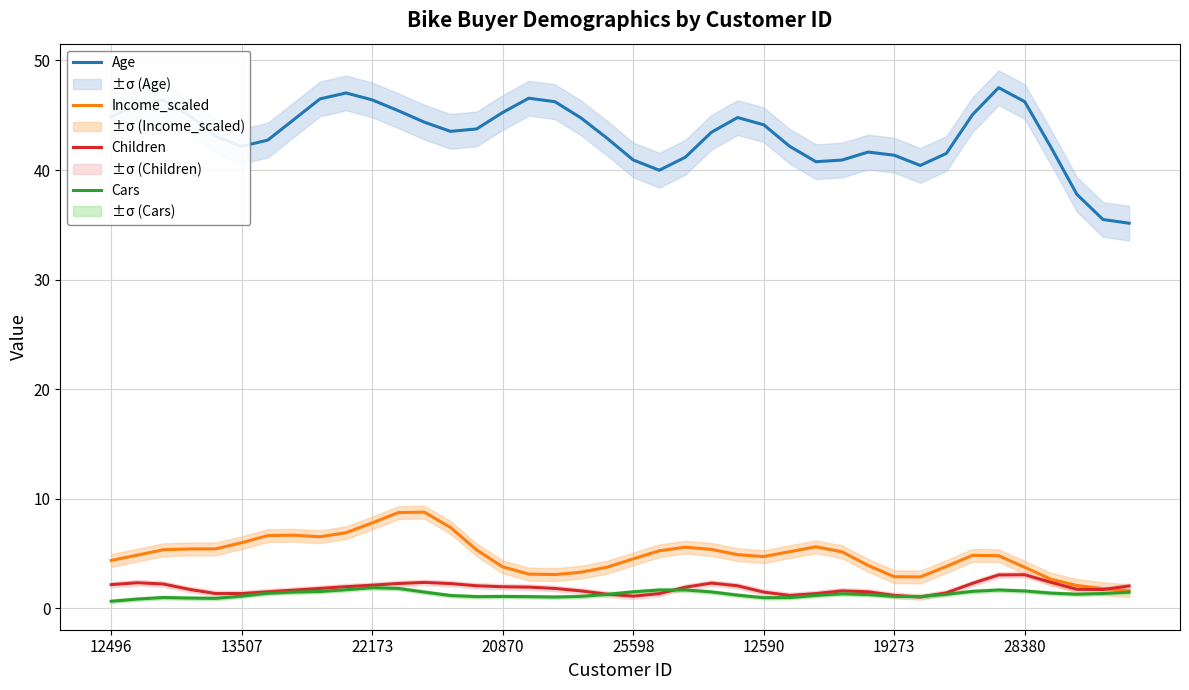

The Cars series shows 0.7 at 12496. True or false?

True